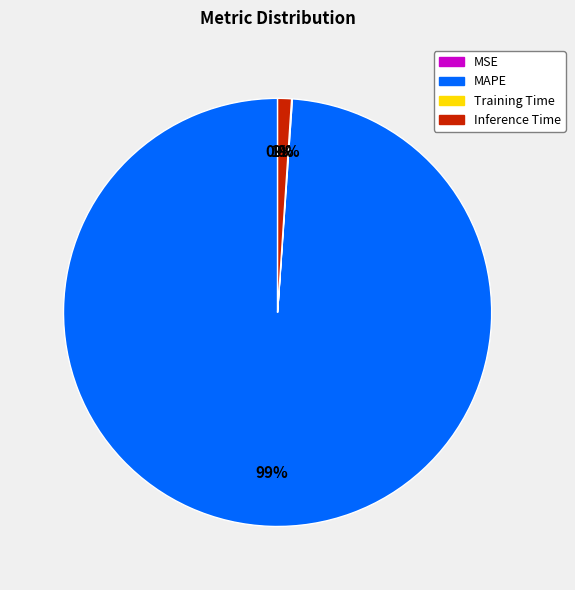

Is it true that Inference Time is 1% of the pie?

True